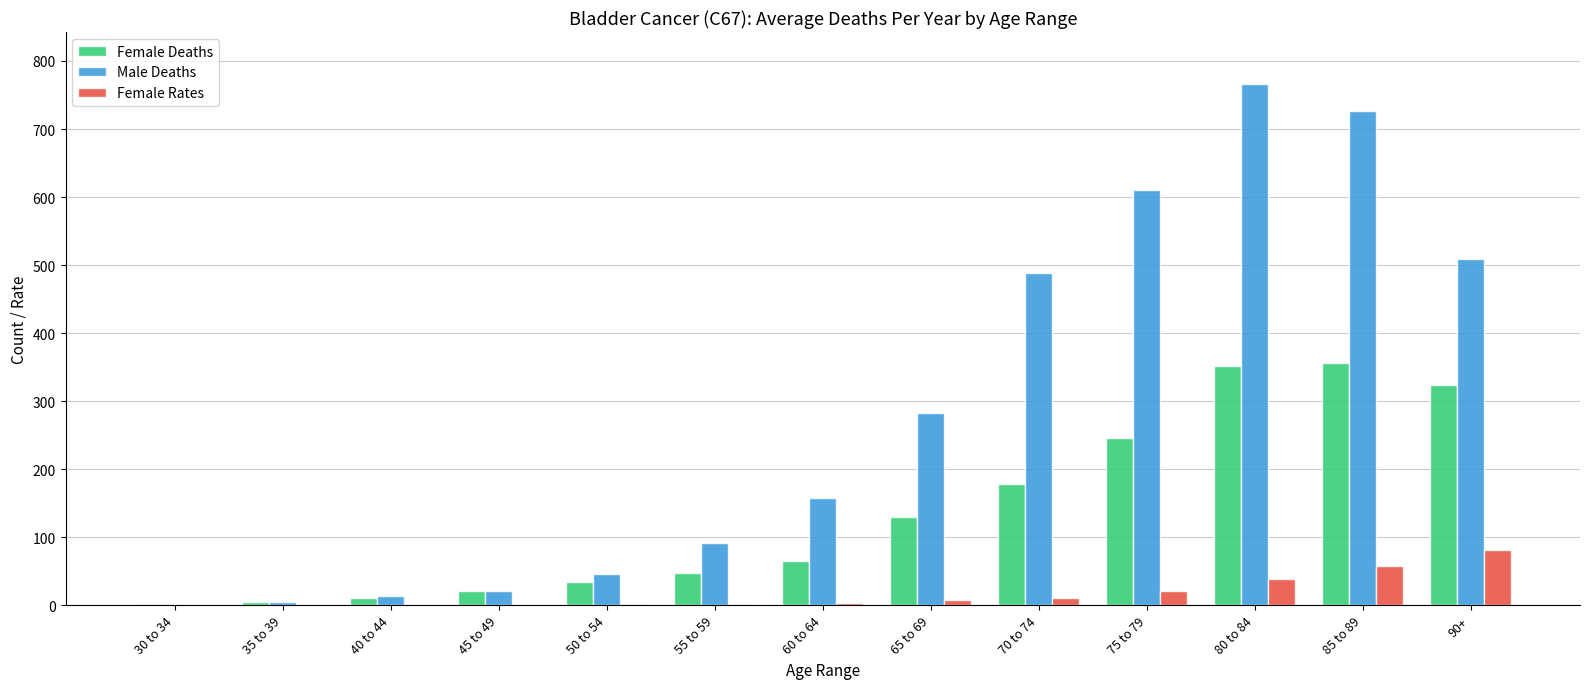

Which series has the largest total across all categories?

Male Deaths